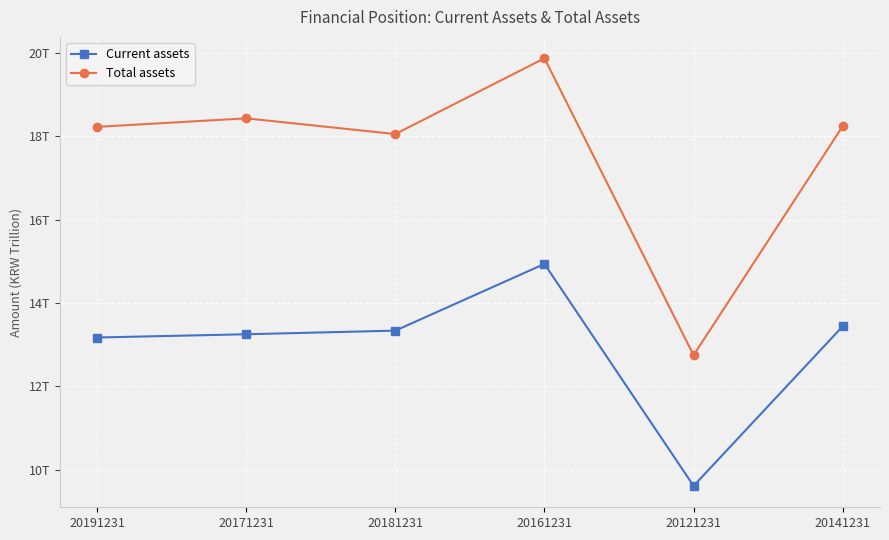

Which series changed the most between 20181231 and 20121231?

Total assets